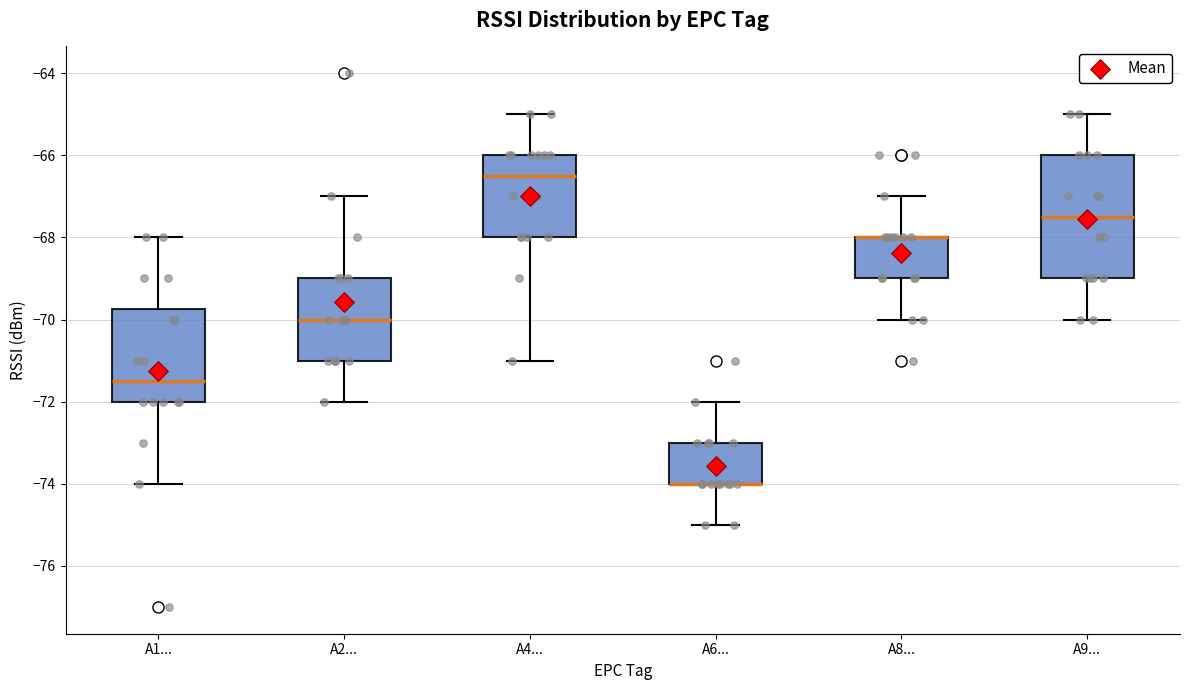

Where does the upper whisker of the box for A9... end on the y-axis? The values are not printed on the chart, so give them approximately, as read against the axis.

-65.0